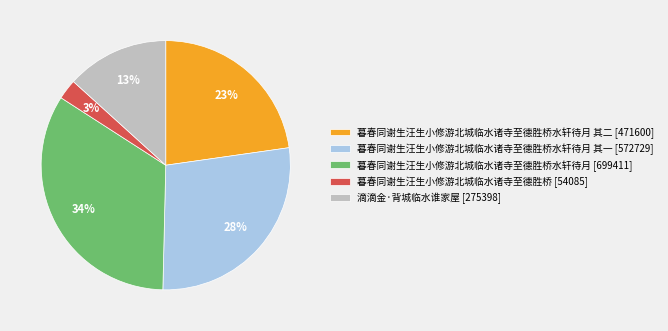

Combined, do 暮春同谢生汪生小修游北城临水诸寺至德胜桥 [54085] and 暮春同谢生汪生小修游北城临水诸寺至德胜桥水轩待月 [699411] account for over 50%?

No